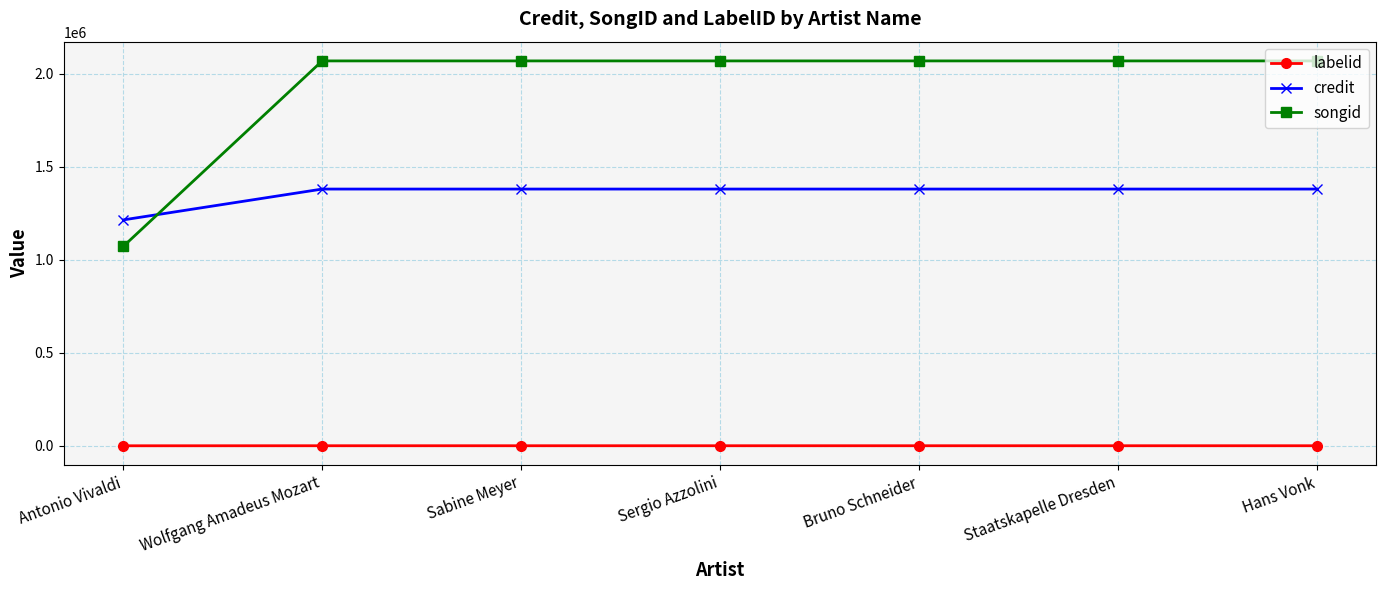

Is this an area chart (filled region under the line)?

No